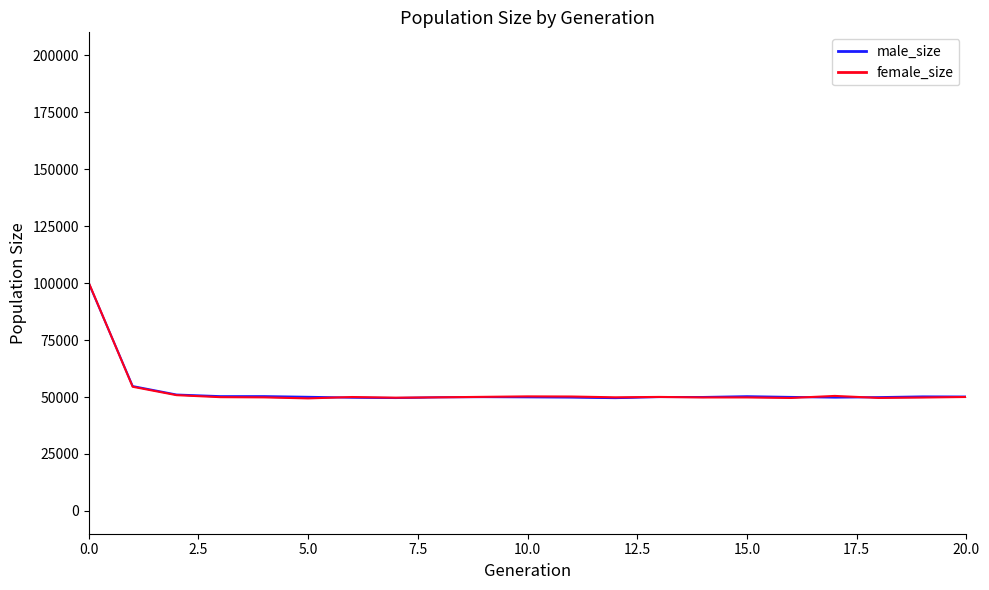

Read the male_size value at 7.5.

50352